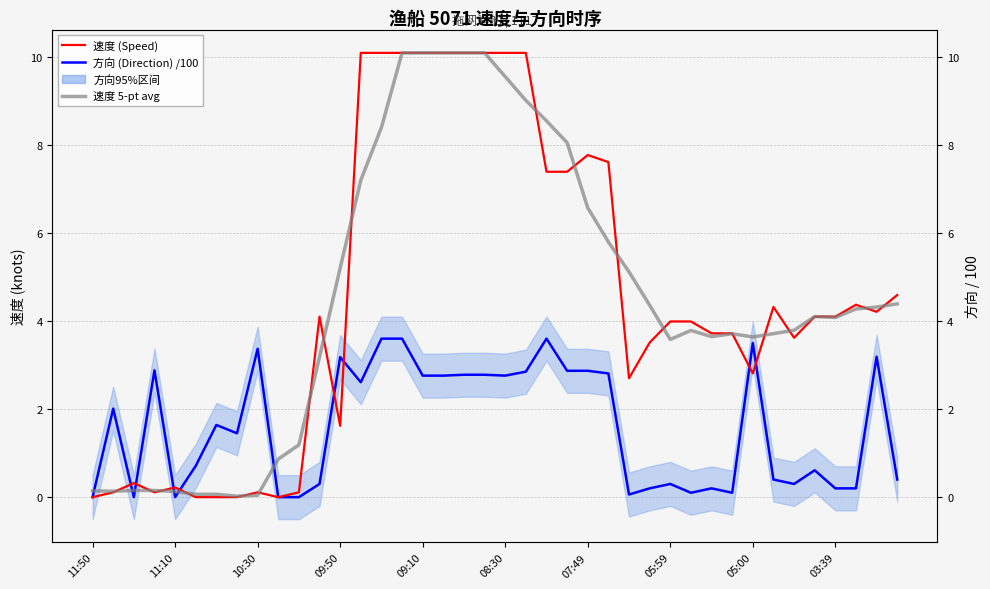

What position from the left is 08:30?

21